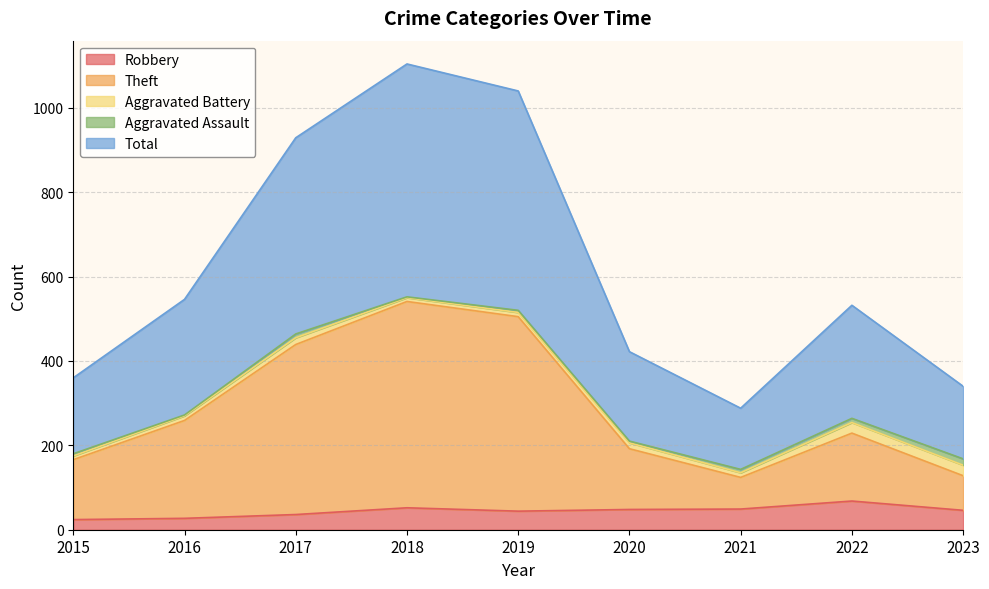

Is the value of Theft at 2021 greater than the value of Robbery at 2018?

Yes